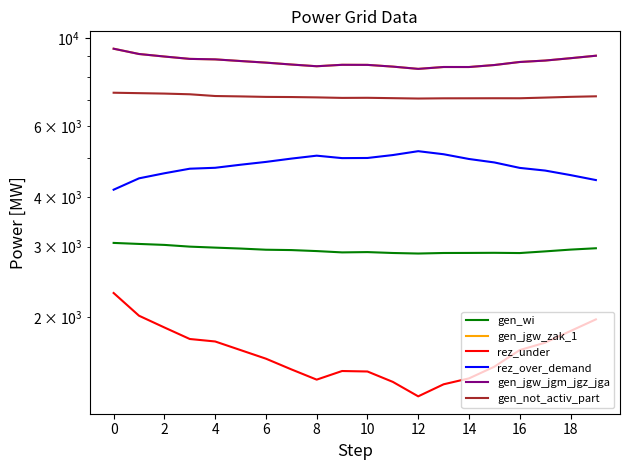

Is it true that gen_not_activ_part equals 7058 at 14?

True